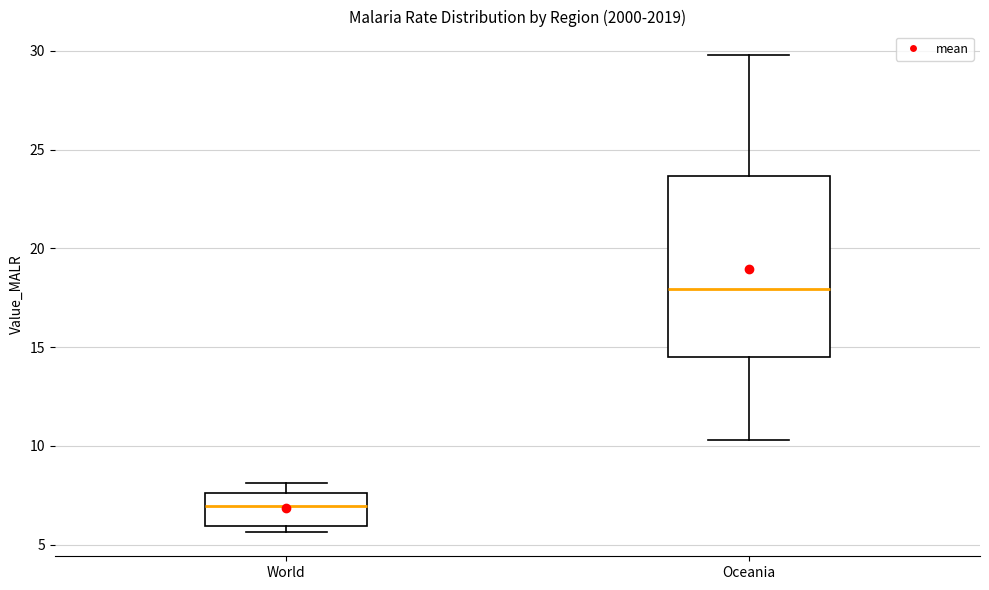

Comparing the boxes themselves (not the whiskers), which one is the tallest?

Oceania